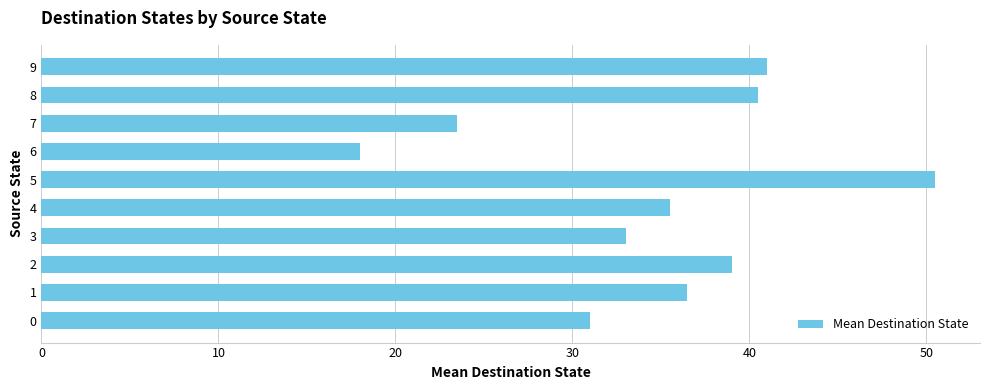

What is the difference between the second highest and second lowest values?

17.5